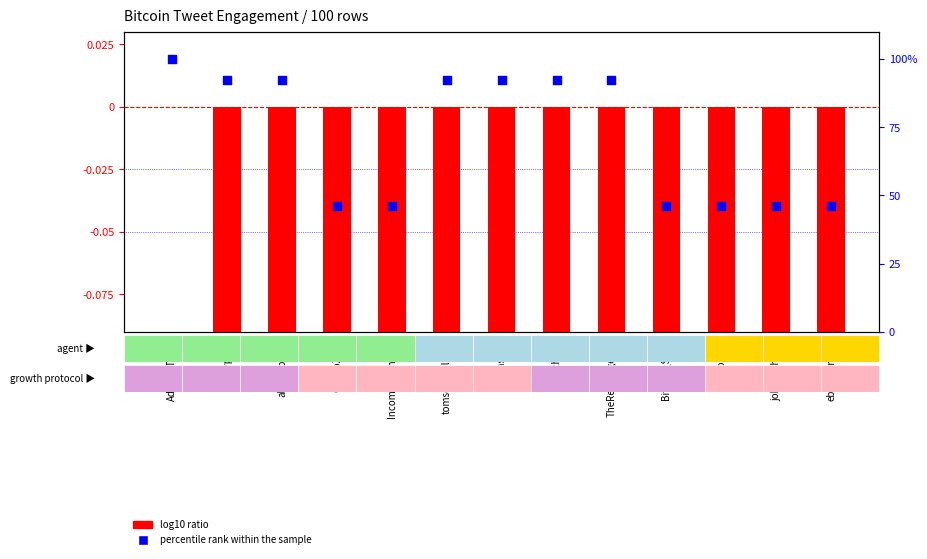

Approximately how many times larger is the value at tomseankelleher compared to altcoinplayer?

1.0